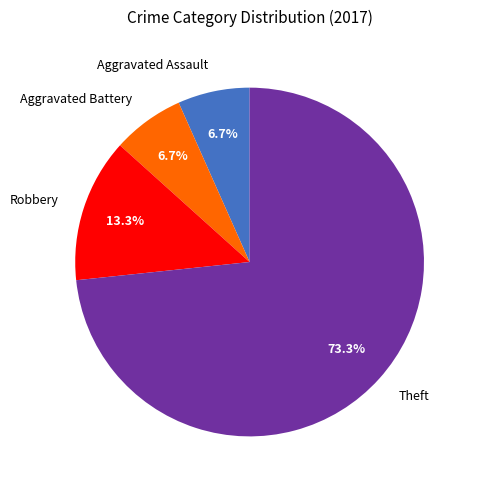

Which has a higher value, Theft or Robbery?

Theft